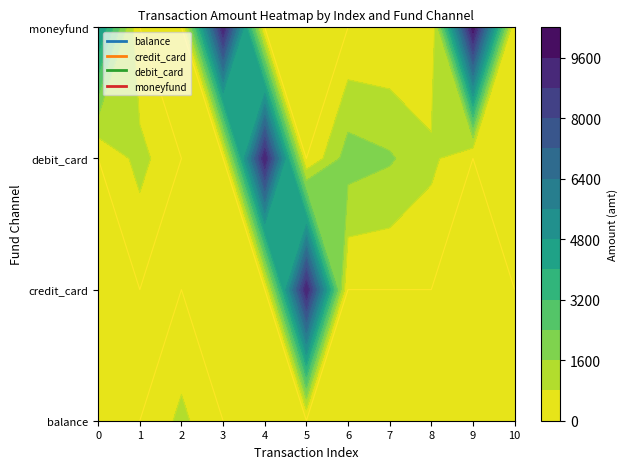

How many data points does each series have?

11